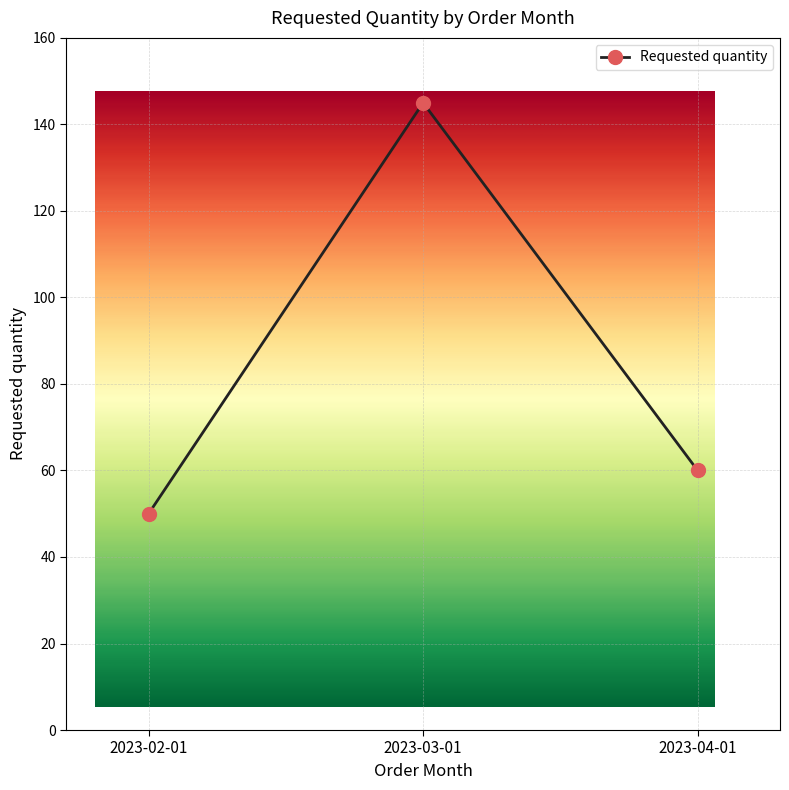

What position from the left is 2023-02-01?

1